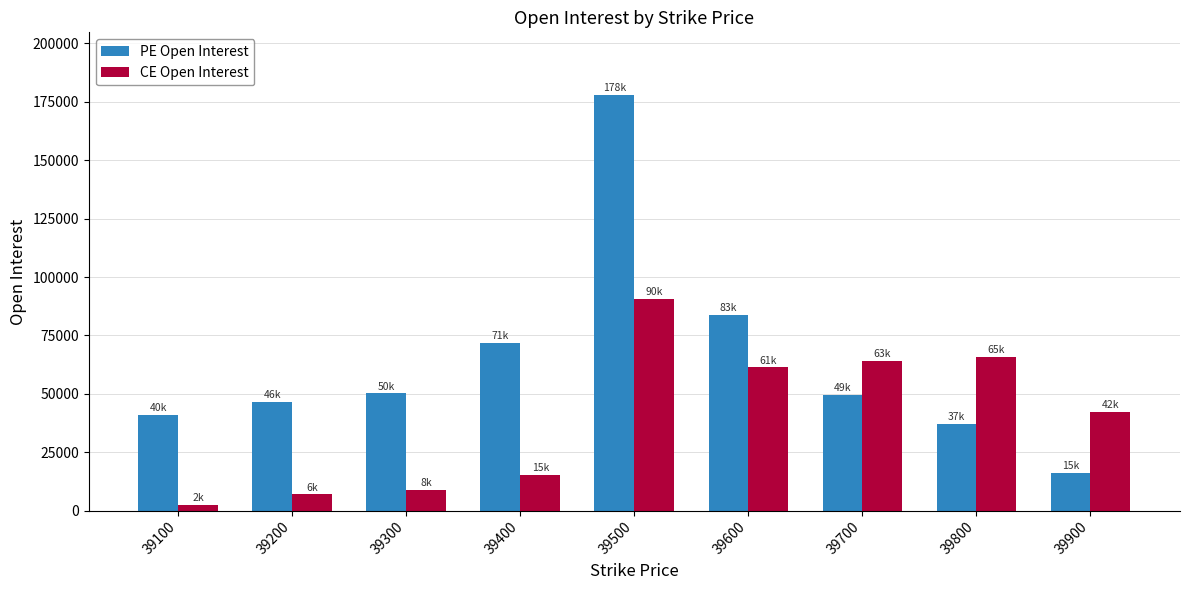

What is the difference between the CE Open Interest values at 39200 and 39300?

1812